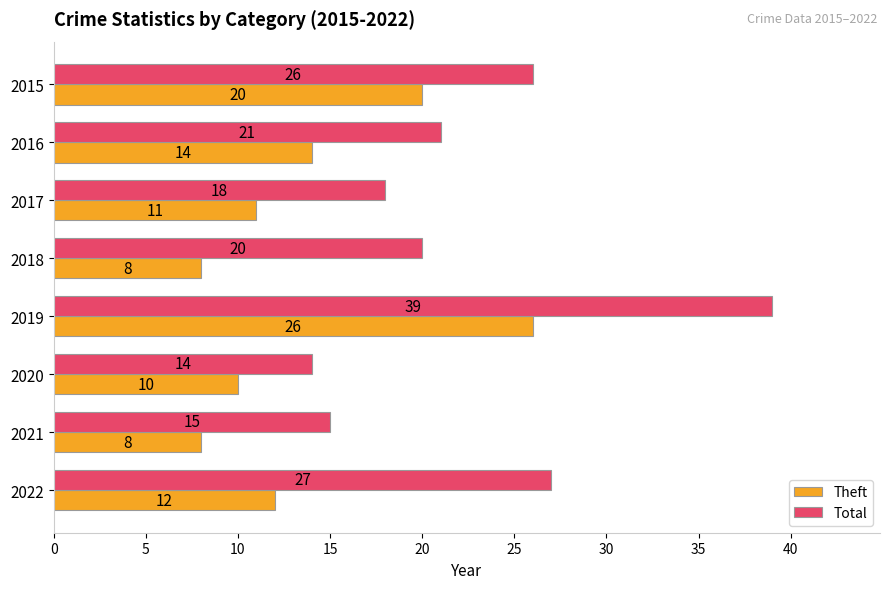

The Total series shows 29 at 2016. True or false?

False